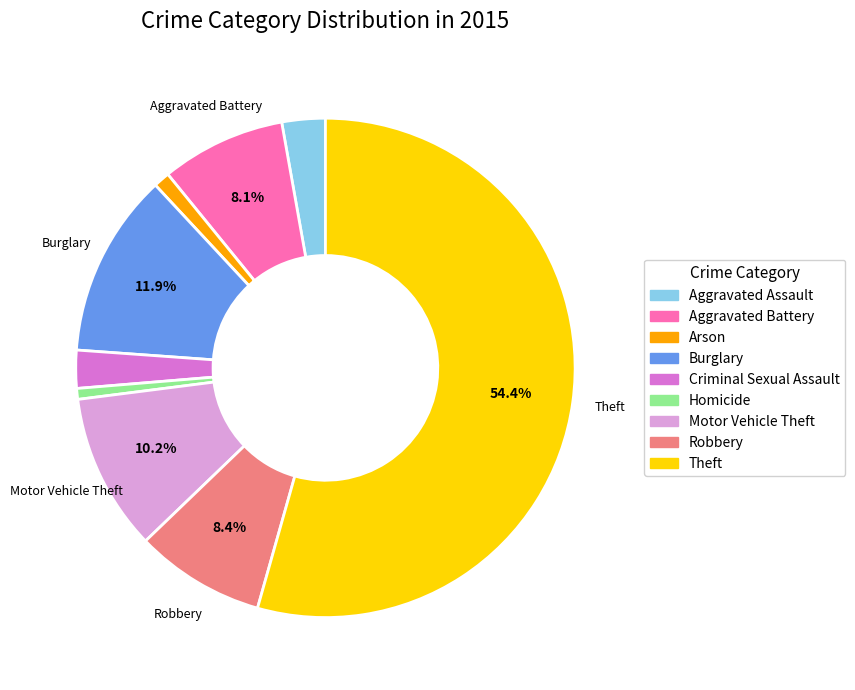

To the nearest percent, what is the difference between the Robbery and Homicide slice percentages?

8%